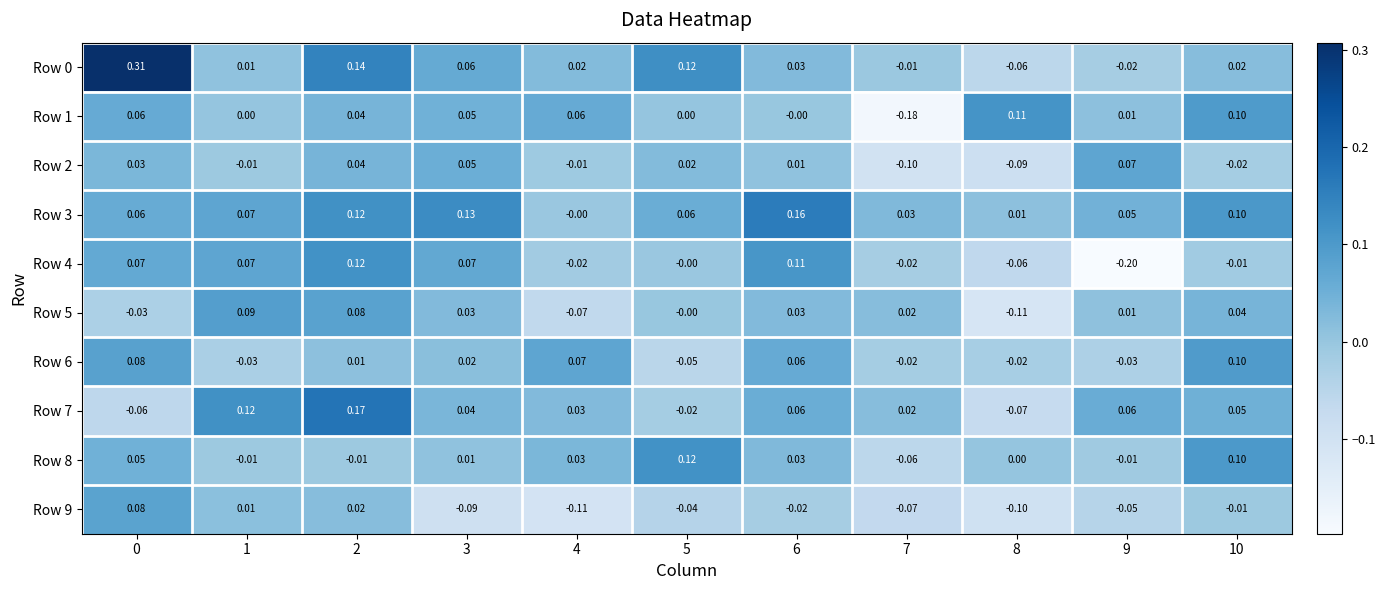

Is the value of Row 1 at 3 greater than the value of Row 6 at 10?

No